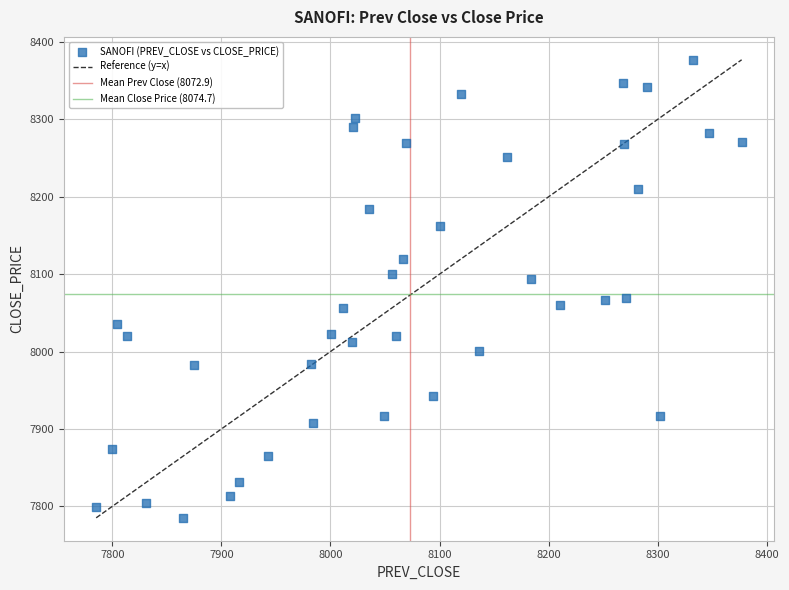

What is the range of Y values (max minus min)?

591.7